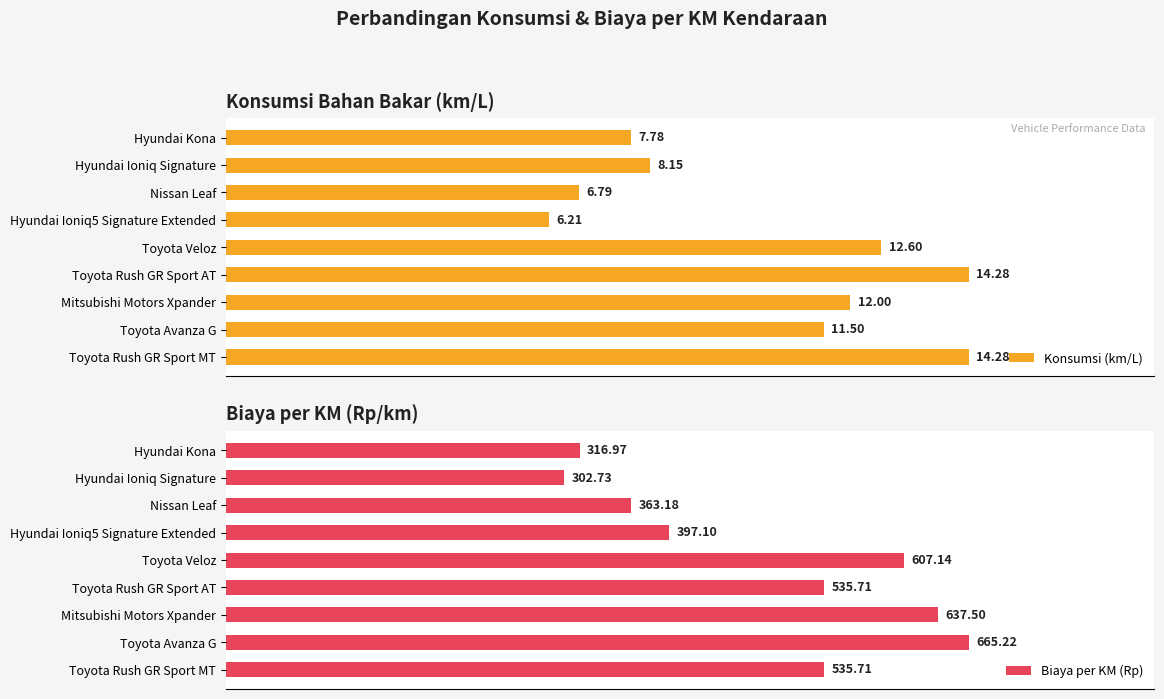

Which series has the widest spread of values?

Biaya per KM (Rp)